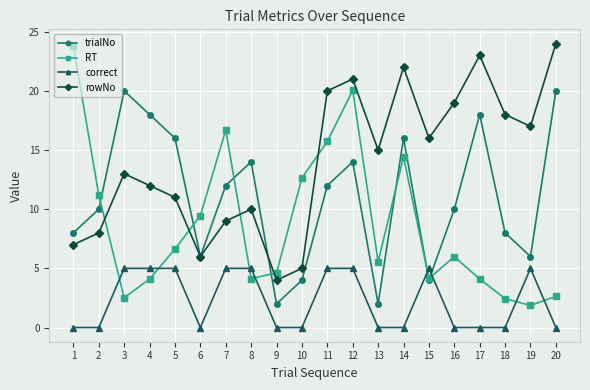

The correct series shows 0.0 at 2. True or false?

True